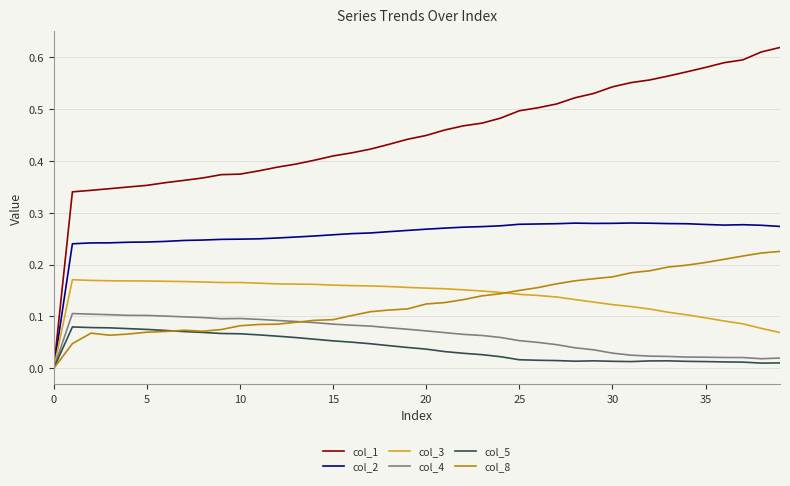

Which series has the widest spread of values?

col_1